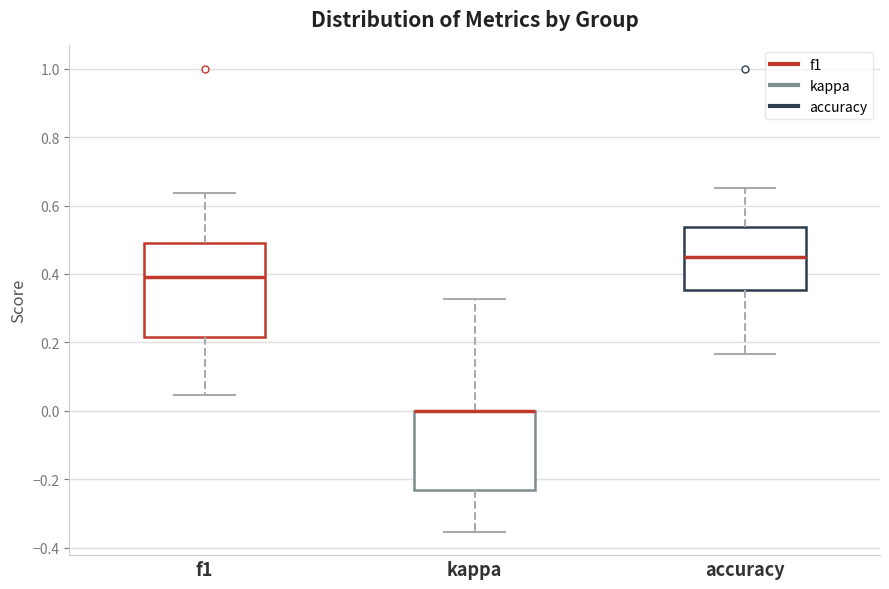

Which box is the tallest, from its lower edge to its upper edge?

f1